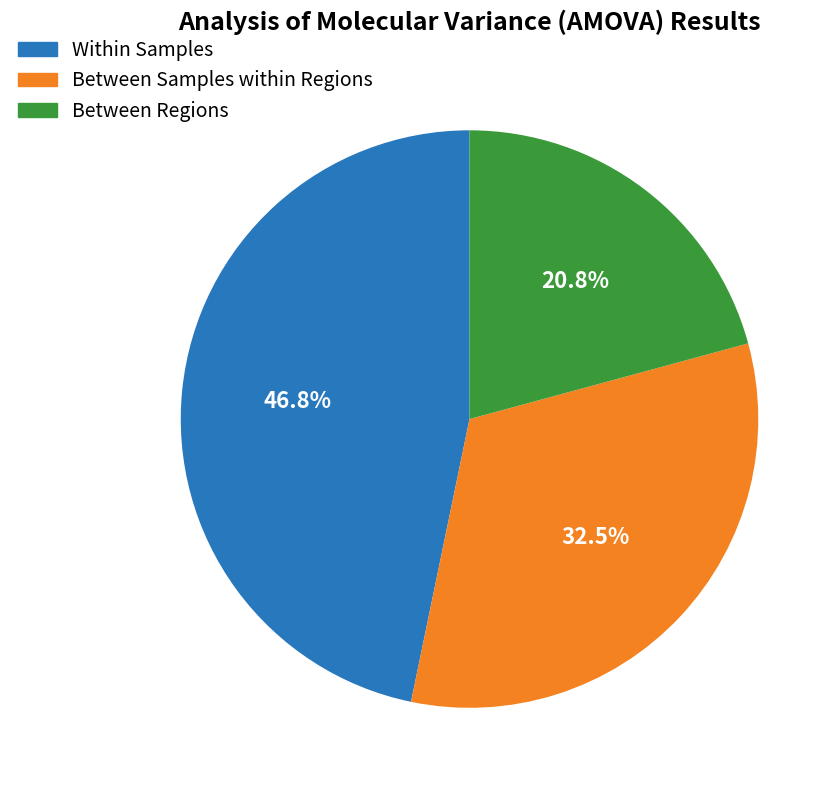

Is there any slice that represents more than half of the pie?

No